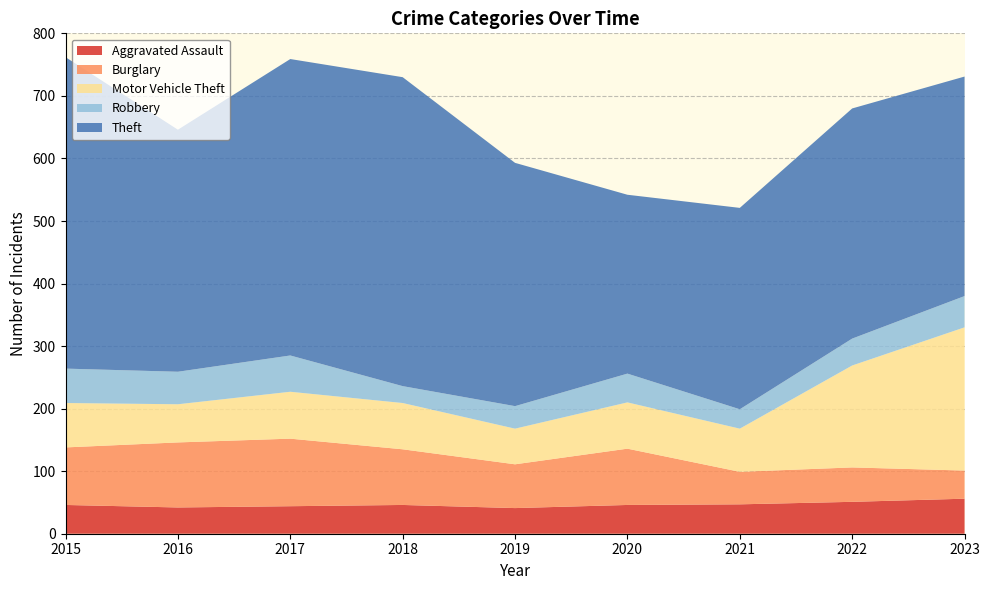

Reading right to left, transcribe all the data shown in this chart.

Aggravated Assault: 56	51	47	46	41	46	44	42	46
Burglary: 45	55	52	90	70	89	108	104	92
Motor Vehicle Theft: 229	163	69	74	57	74	75	61	71
Robbery: 50	43	31	46	36	27	58	52	55
Theft: 351	368	322	286	389	494	474	387	498